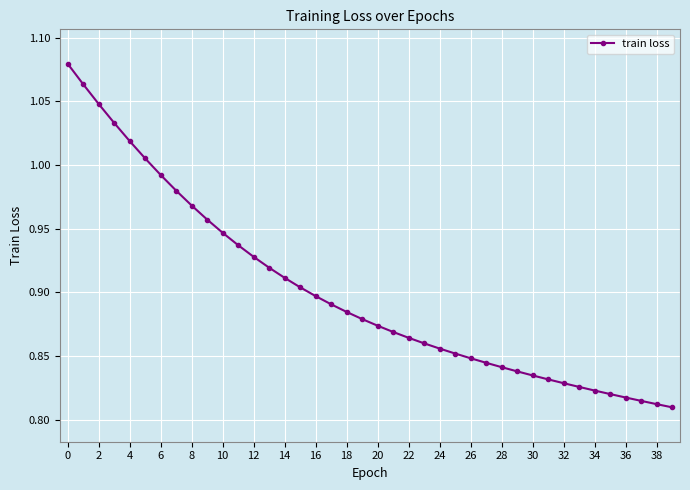

How many lines are shown in the chart?

1